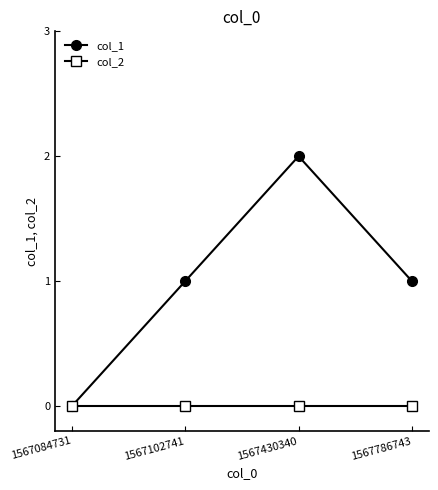

What is the difference between the maximum and minimum values in the col_1 series?

2